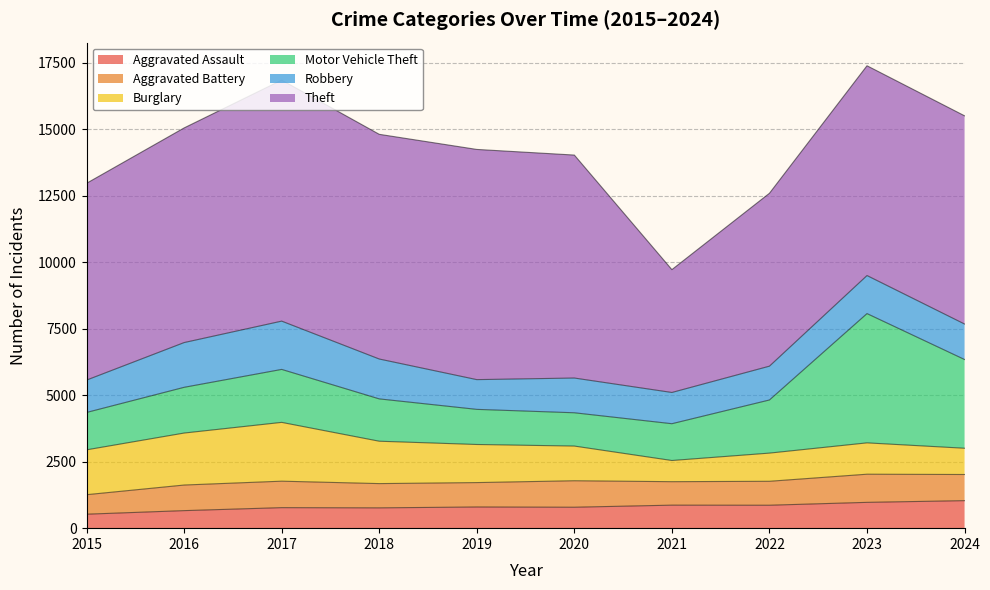

At which category is the sum across all series the highest?

2023